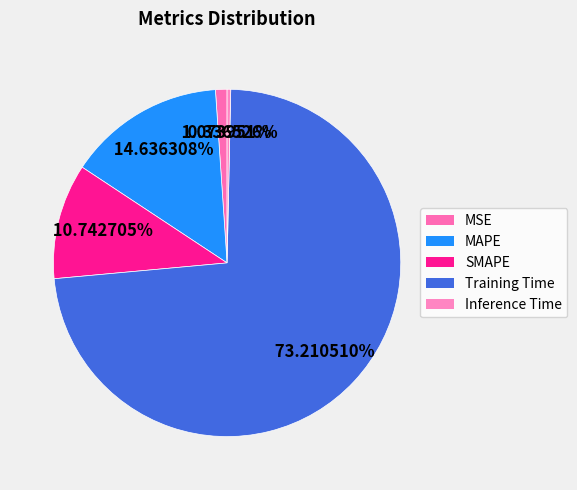

Approximately how many times larger is the value at MAPE compared to Training Time?

0.2